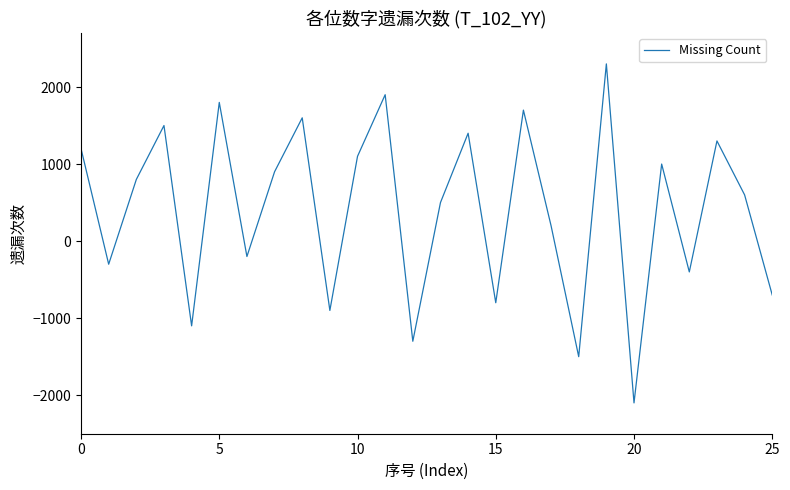

What is the difference between the maximum and minimum values?

4400